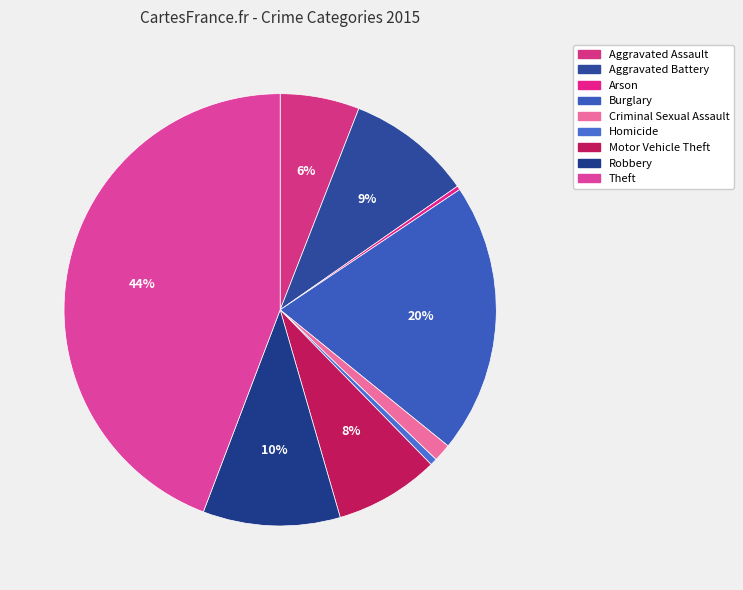

Which slice is the smallest?

Arson